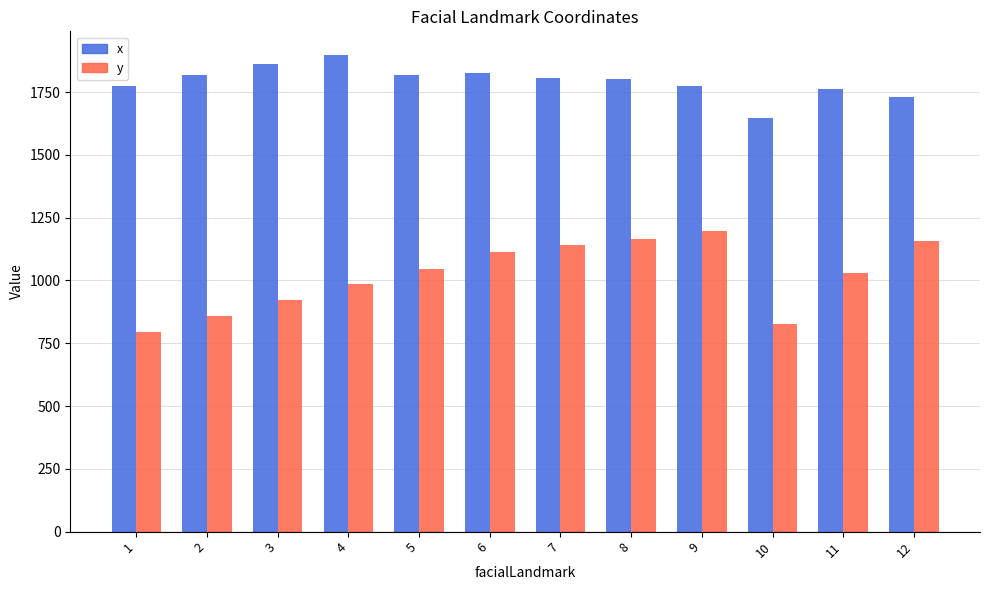

True or false: y has a value of 1196.0 at 9.

True